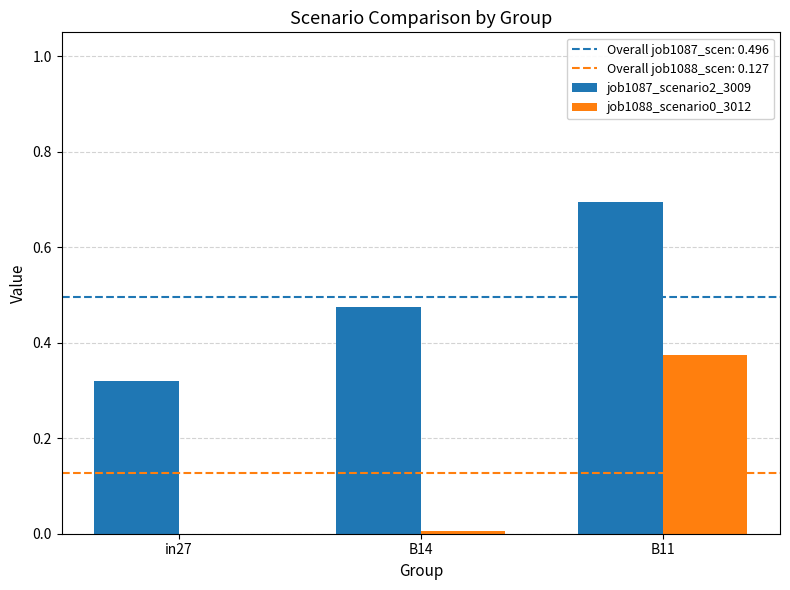

What is the sum of all job1087_scenario2_3009 values?

1.5